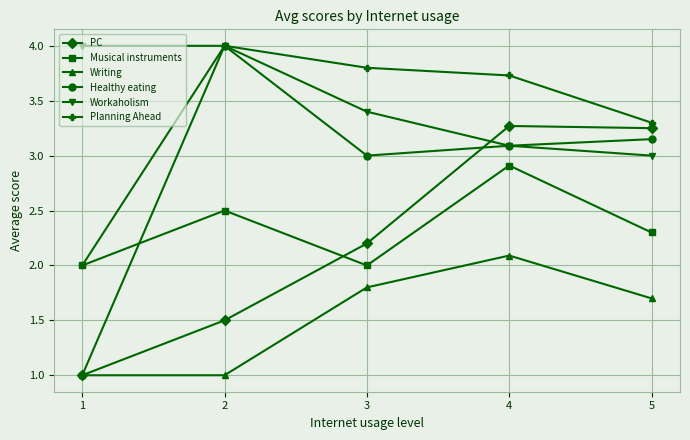

What is the value of the PC point at the 3rd from the left?

2.2